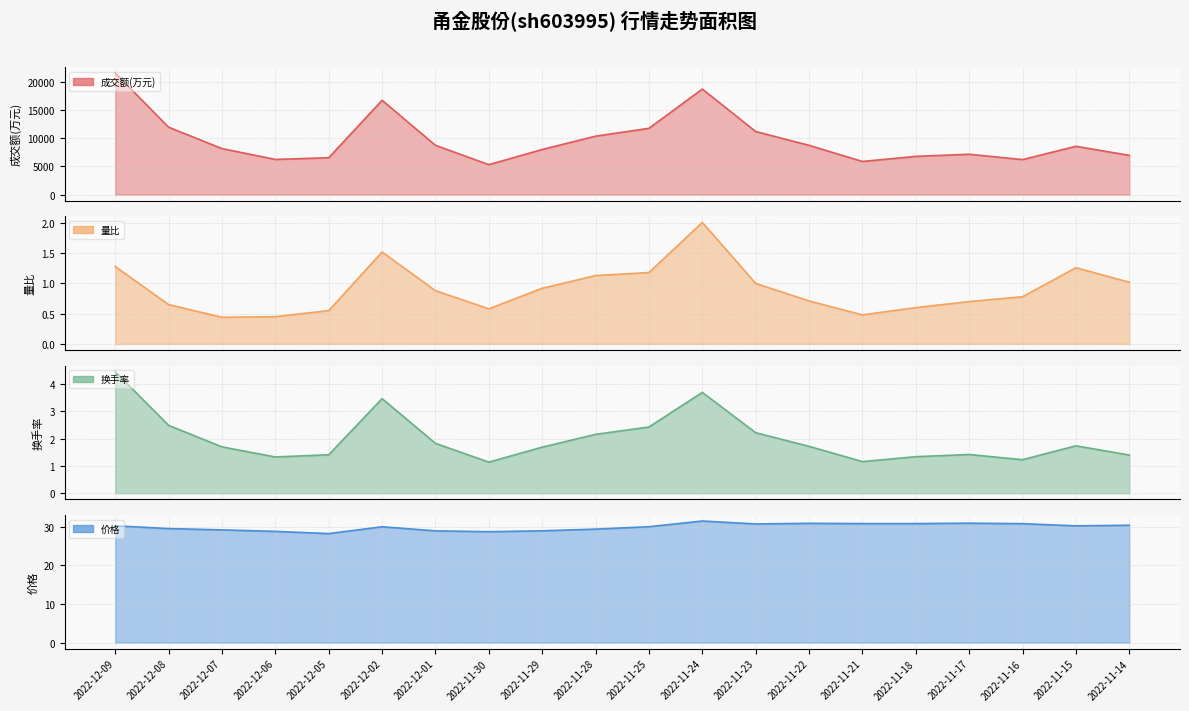

What is the smallest value displayed?

0.4